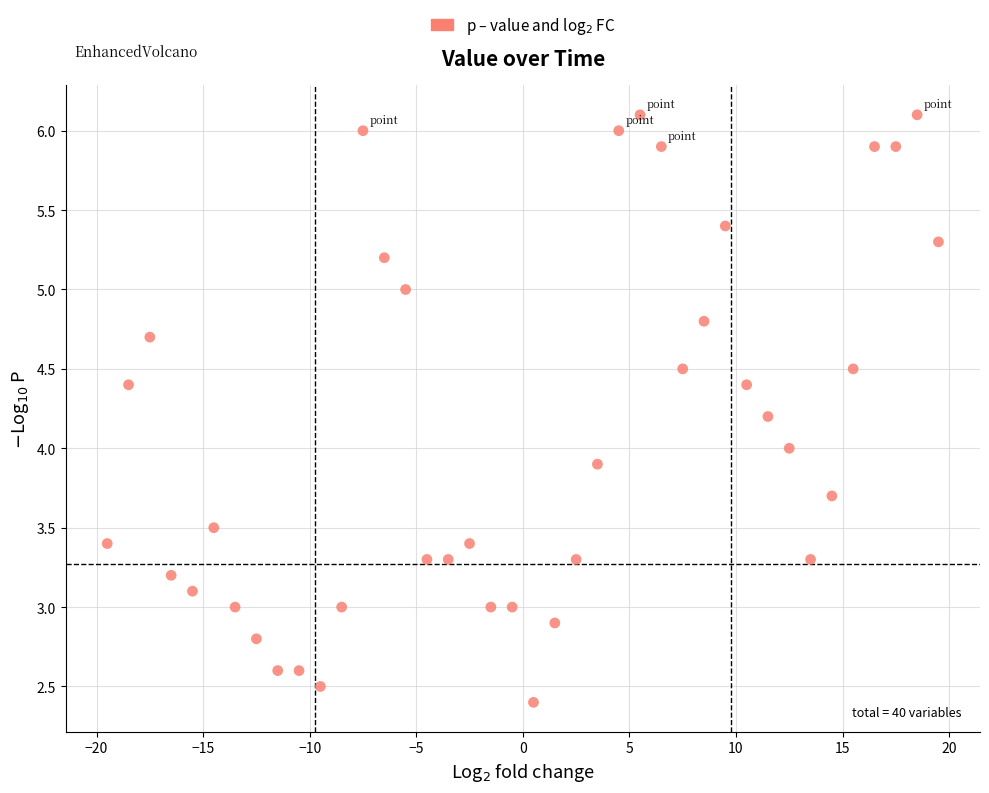

What is the range of X values (max minus min)?

39.0